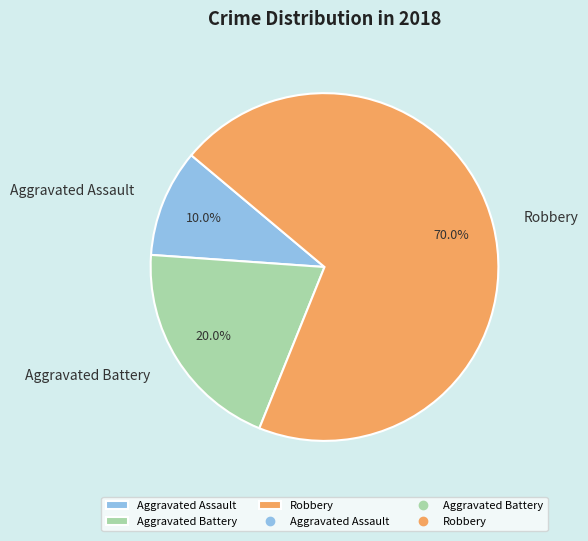

What is the largest slice in the pie chart?

Robbery